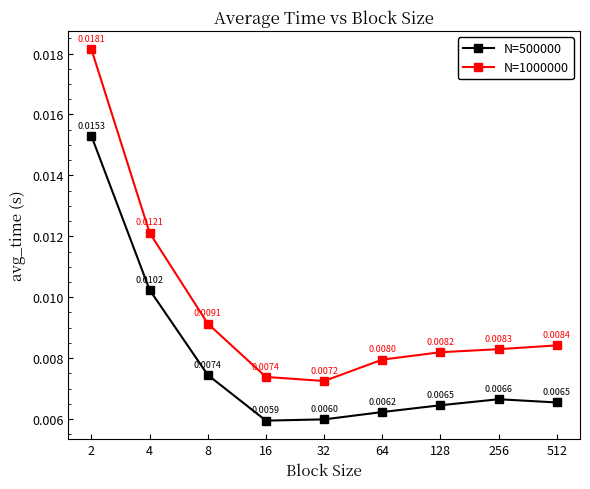

List the series in order of their peak value, highest first.

N=1000000, N=500000